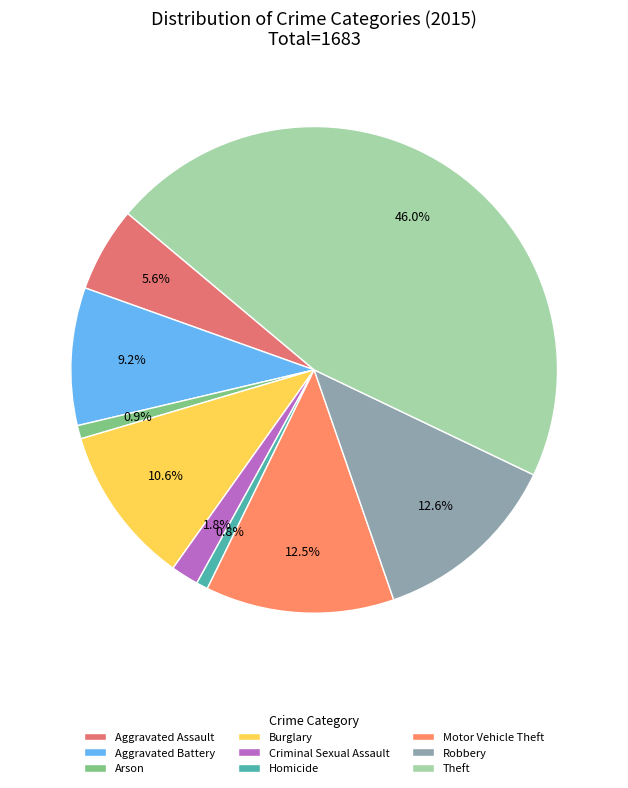

To the nearest percent, what percentage of the pie is Burglary?

11%